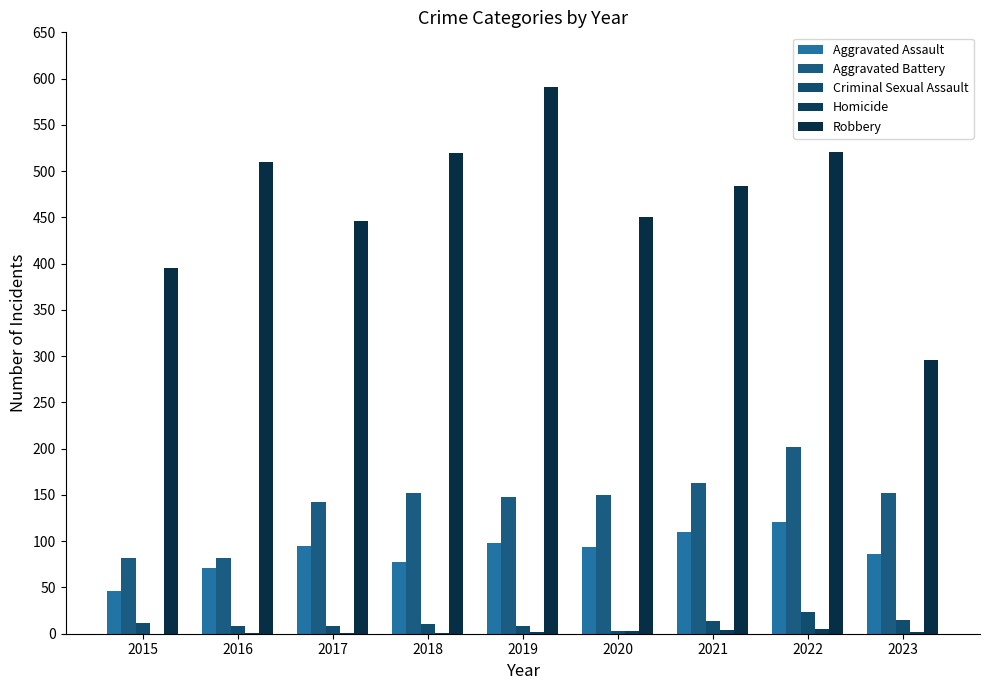

How many groups of bars are there?

9